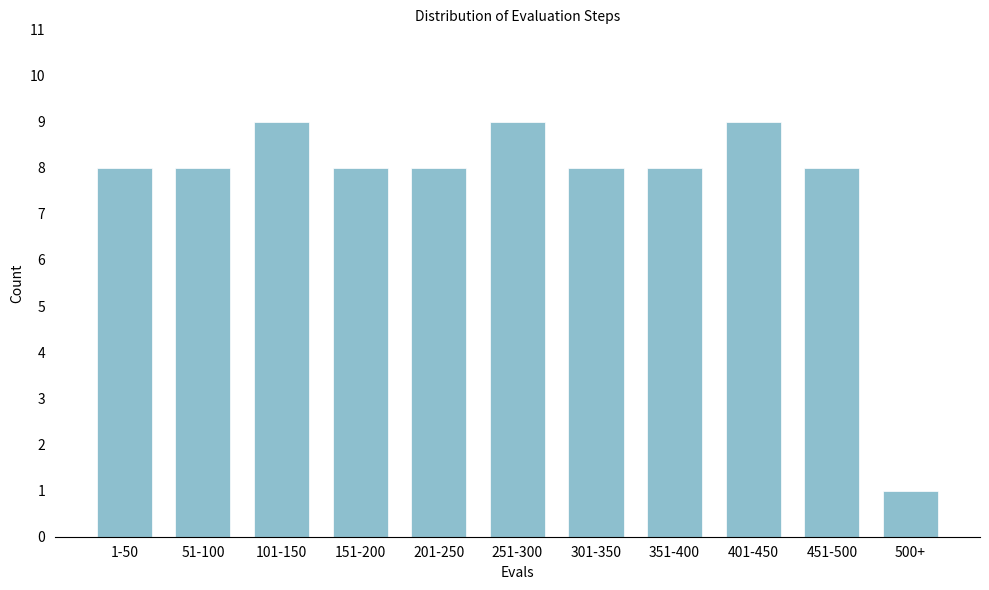

Reading left to right, transcribe all the data shown in this chart.

8	8	9	8	8	9	8	8	9	8	1